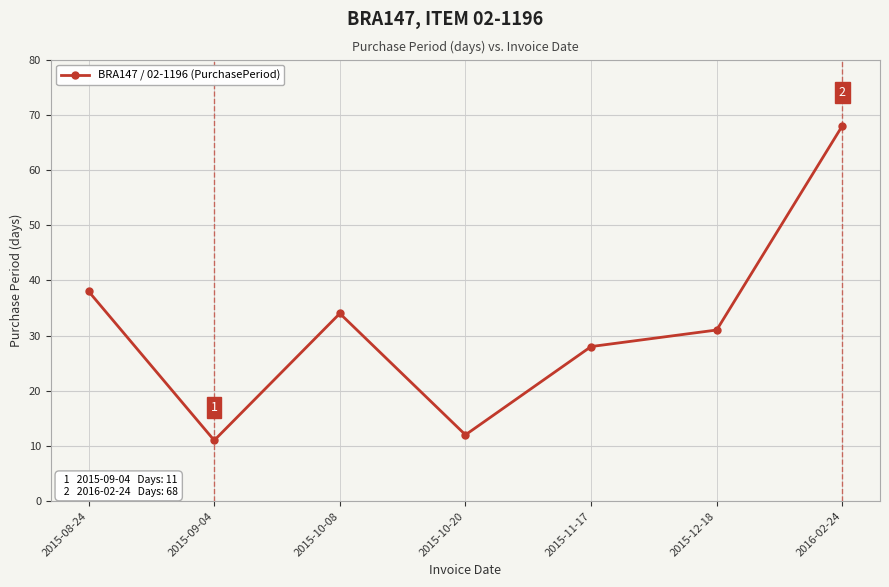

Where does the data first go above 31?

2015-08-24